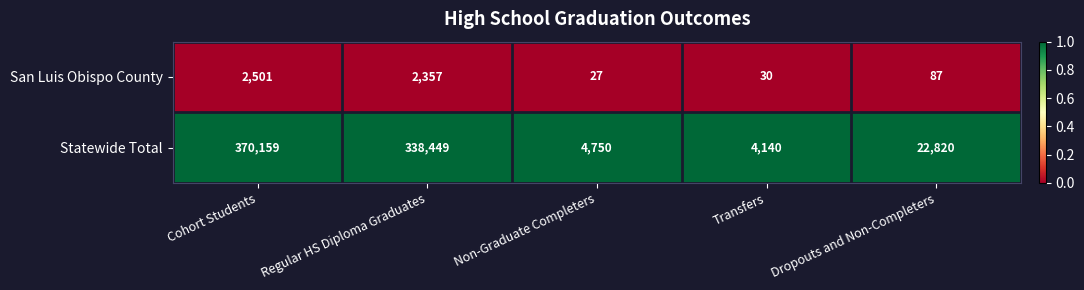

The value of Statewide Total at Regular HS Diploma Graduates is 338449. True or false?

True